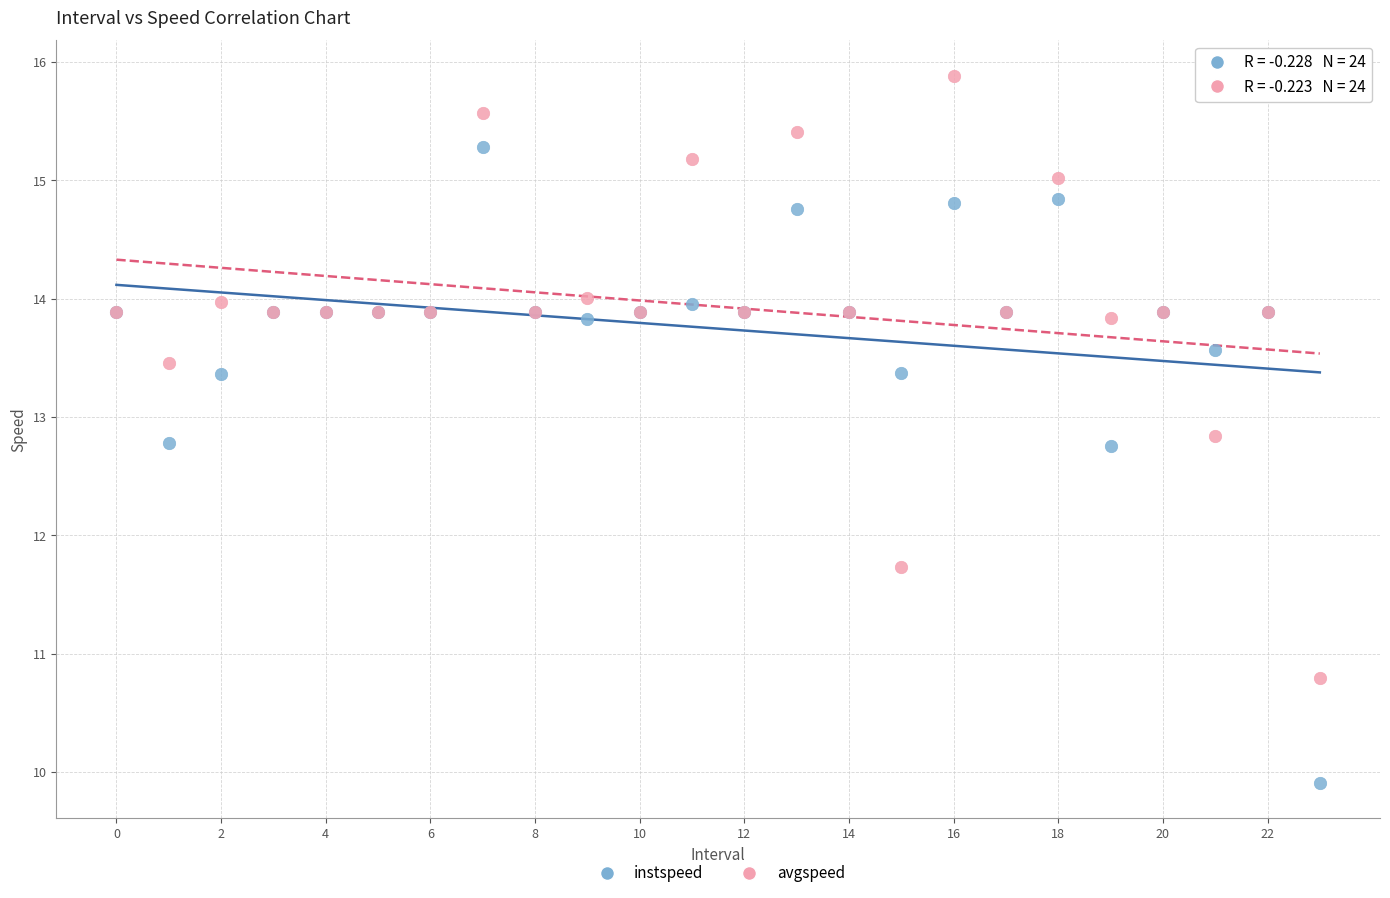

In the instspeed series, what Y value is closest to 12?

12.8